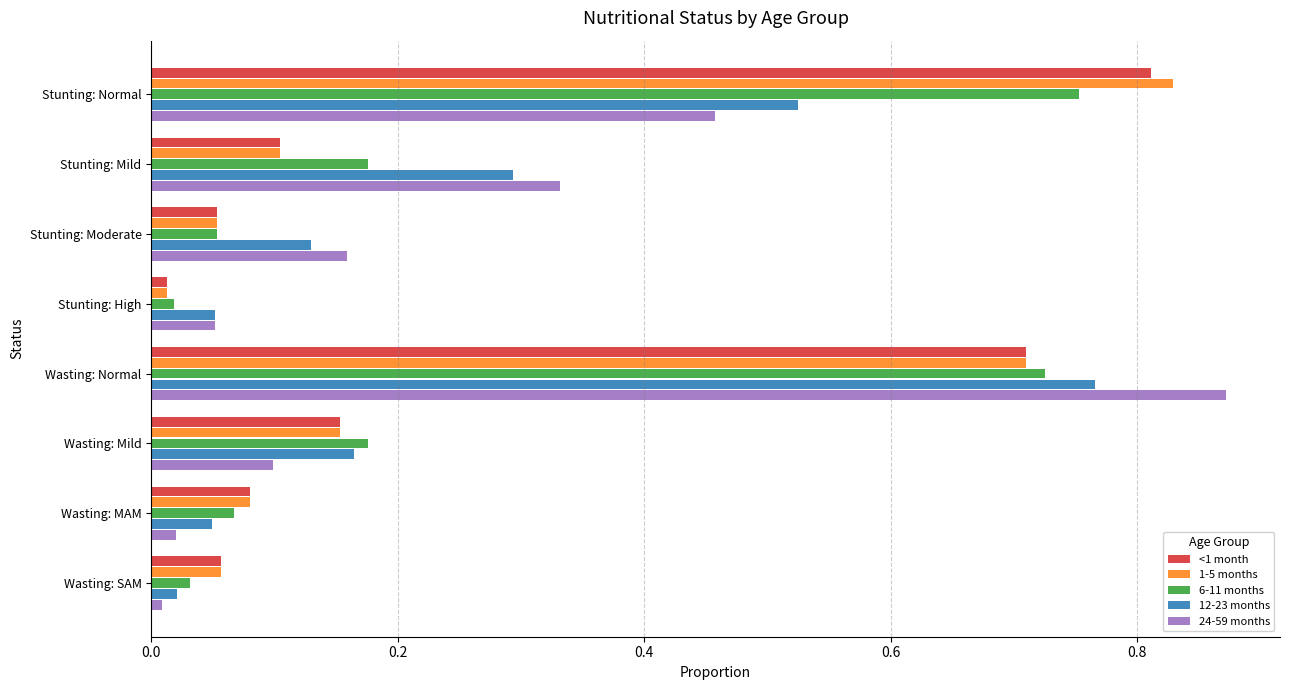

At which category is the sum across all series the highest?

Wasting: Normal